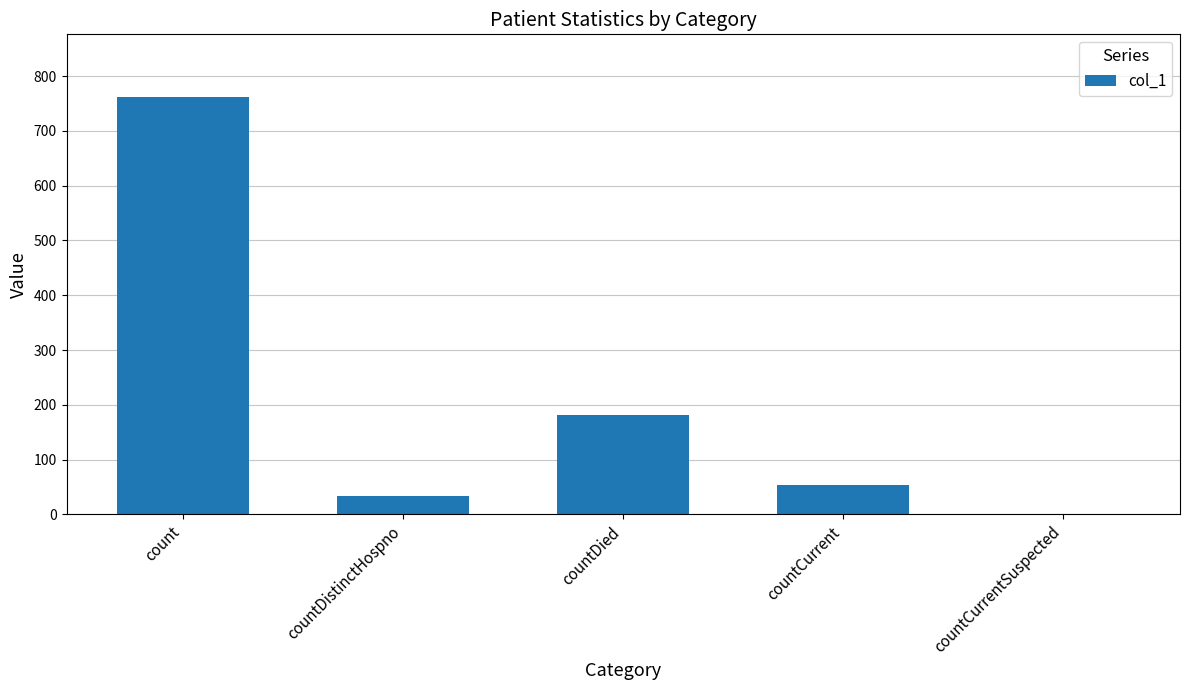

What is the maximum value shown in the chart?

762